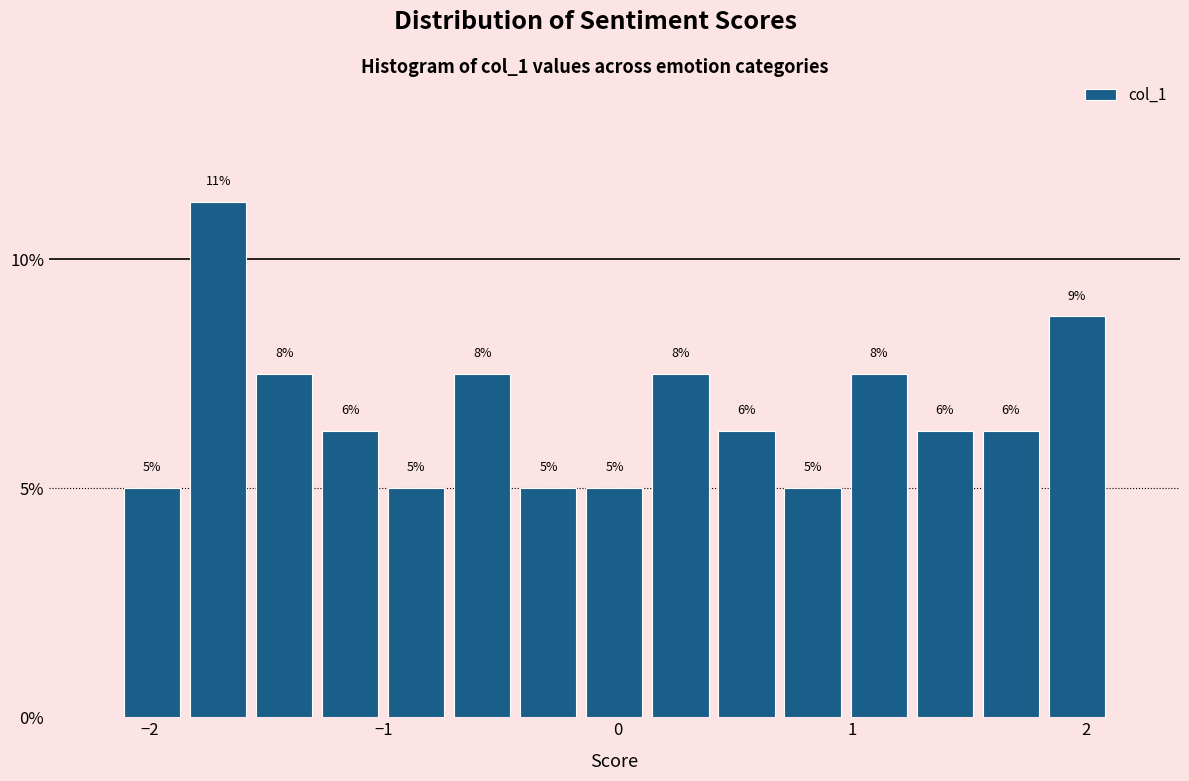

Read against the x-axis, roughly where is the centre of the tallest bar?

-1.7